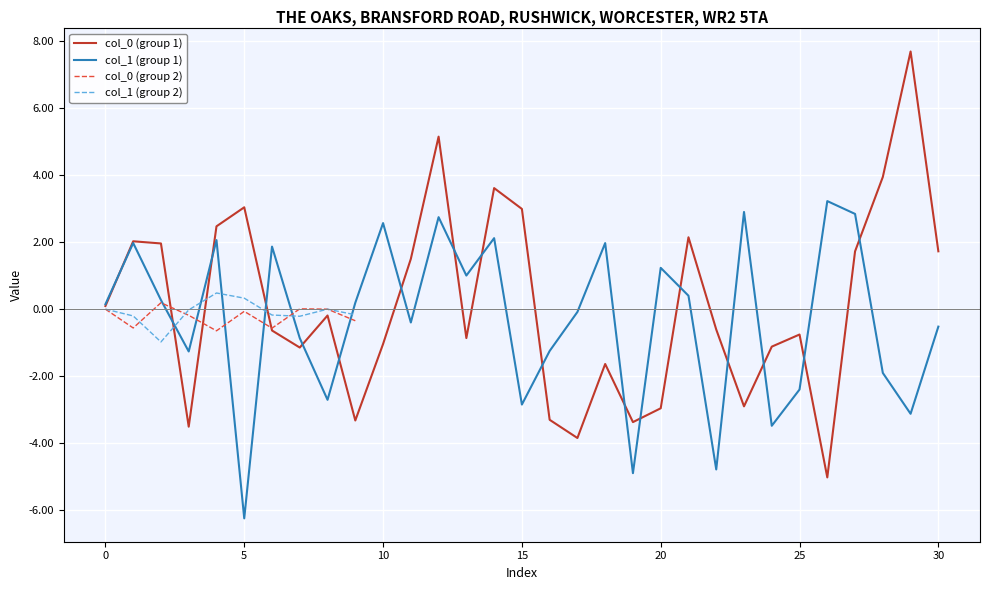

At how many categories does at least one series exceed -2?

30